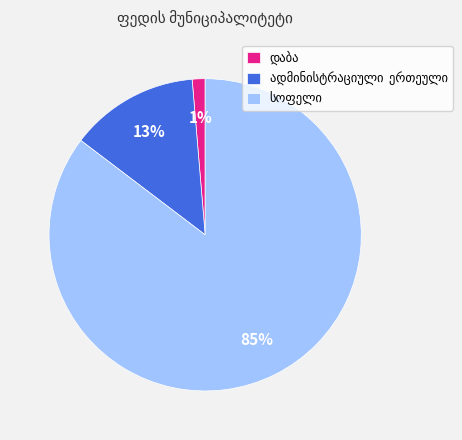

Is there any slice that represents more than half of the pie?

Yes